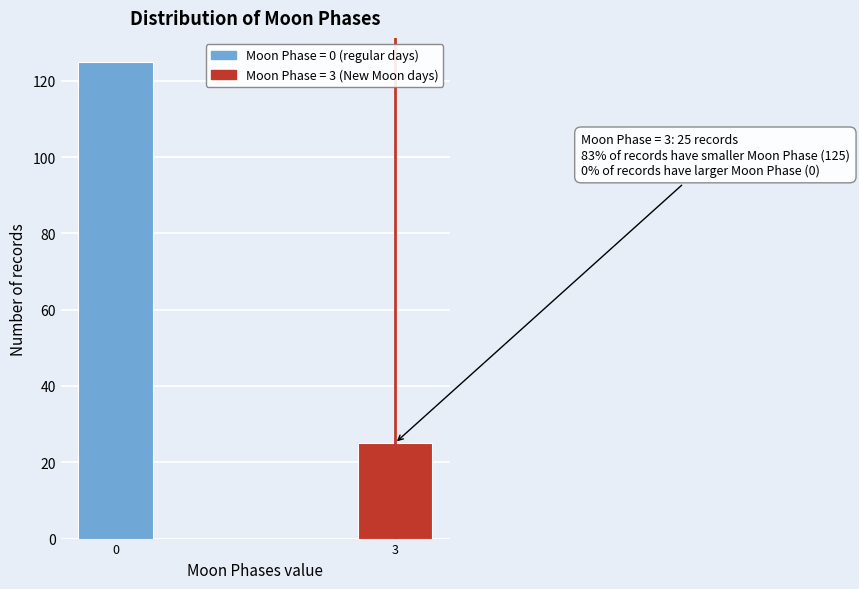

Reading left to right, extract all data points from this chart.

0=125	3=25